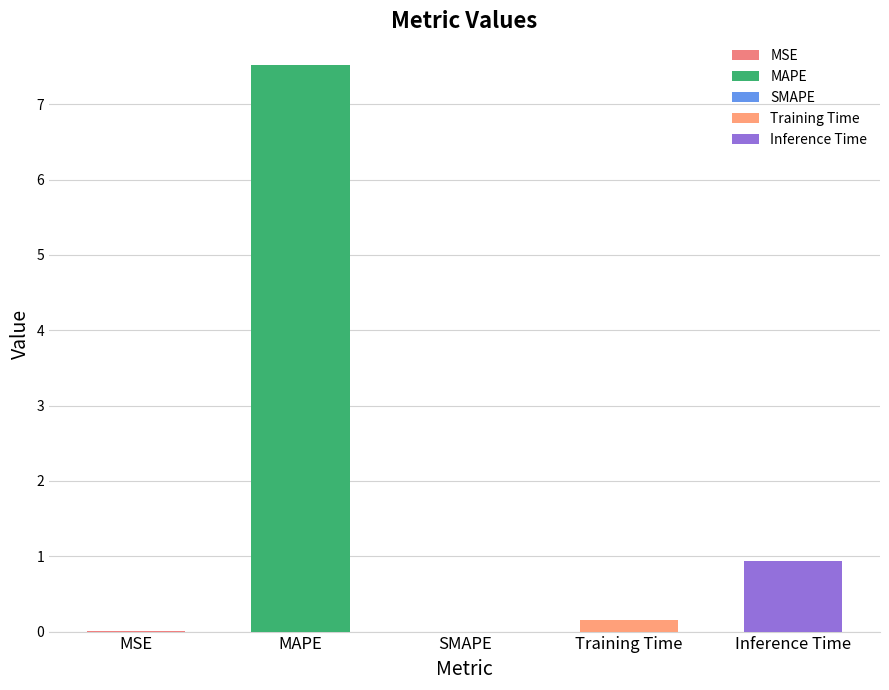

What is the sum of all values?

8.6